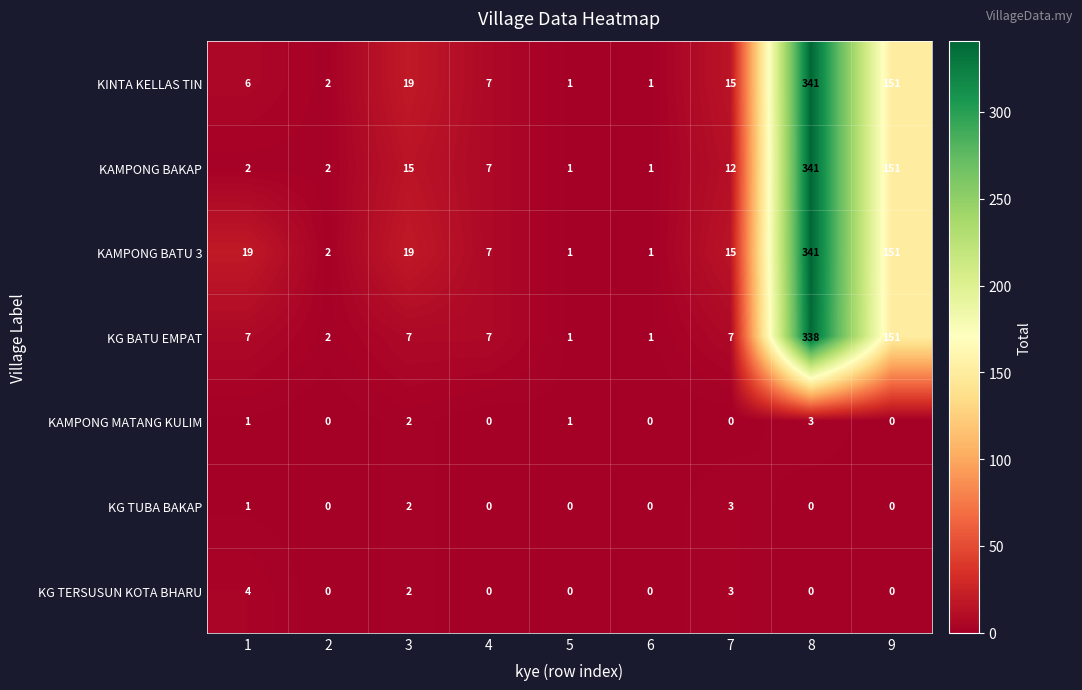

What is the total value across all series at 2?

8